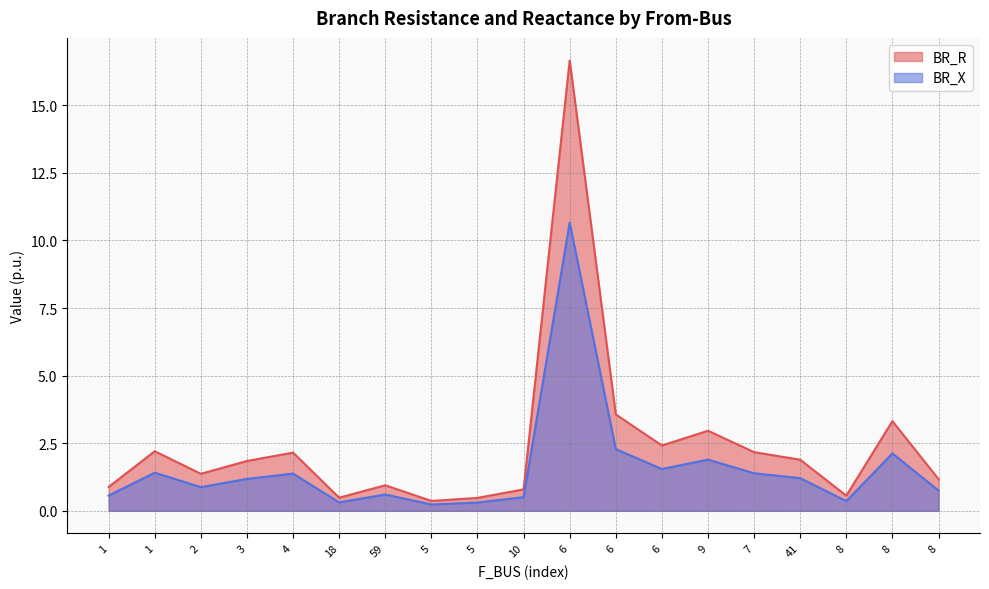

Reading right to left, transcribe all the data shown in this chart.

BR_R: 1.2	3.3	0.6	1.9	2.2	3.0	2.4	3.6	16.7	0.8	0.5	0.4	0.9	0.5	2.2	1.8	1.4	2.2	0.9
BR_X: 0.8	2.1	0.4	1.2	1.4	1.9	1.5	2.3	10.7	0.5	0.3	0.2	0.6	0.3	1.4	1.2	0.9	1.4	0.6